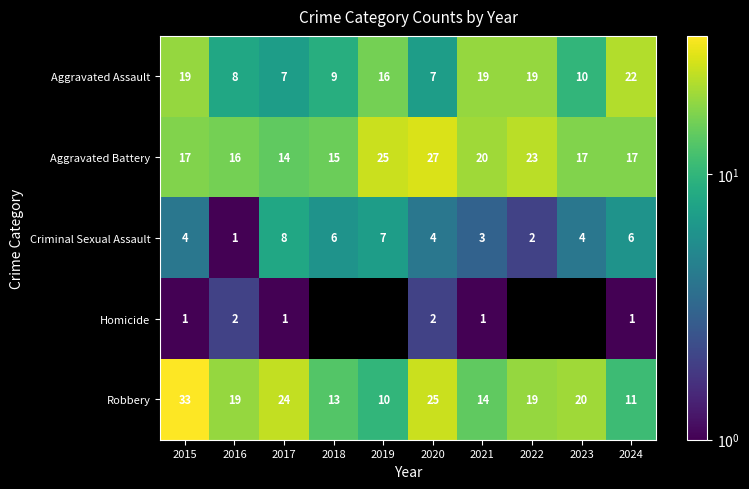

Is the value of Aggravated Battery at 2019 greater than the value of Homicide at 2015?

Yes